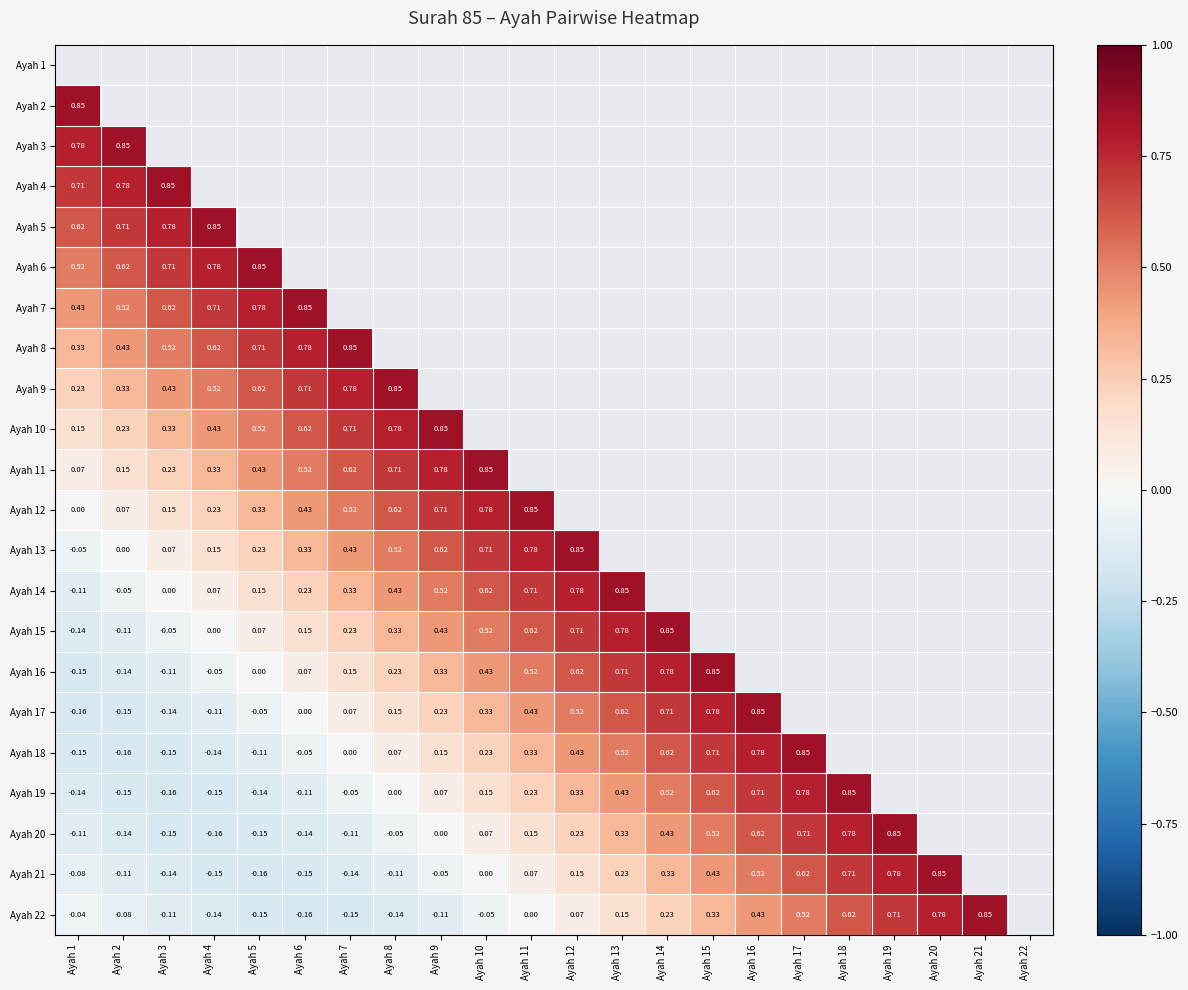

Between Ayah 1 and Ayah 8, which is larger?

Ayah 8